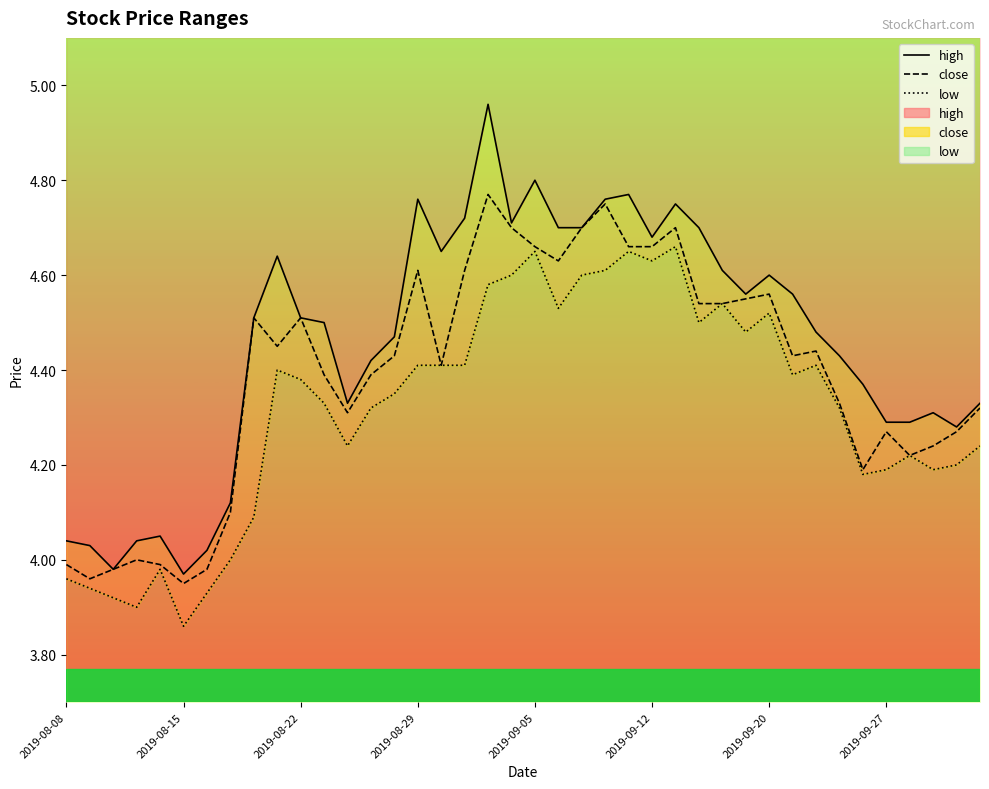

How many data points in low are above 4?

32